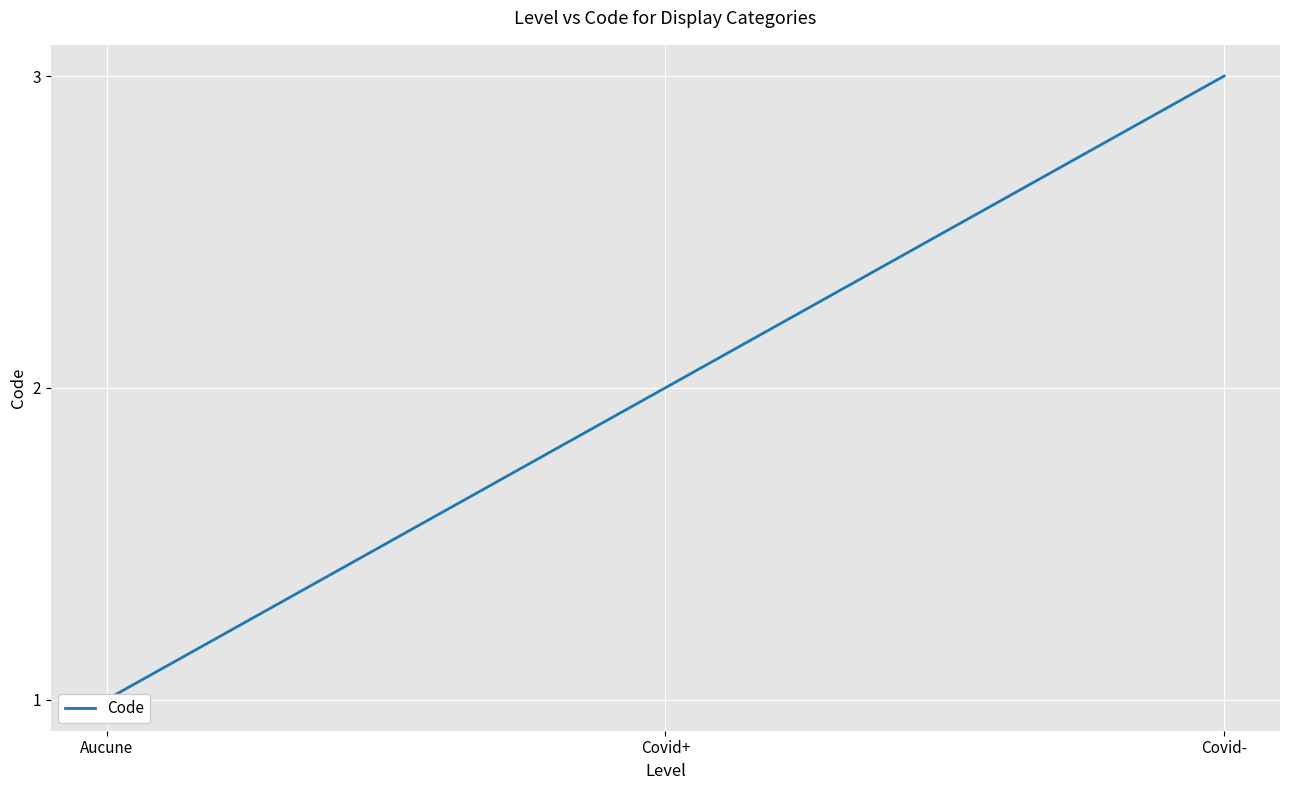

Reading right to left, transcribe all the data shown in this chart.

Covid-=3	Covid+=2	Aucune=1